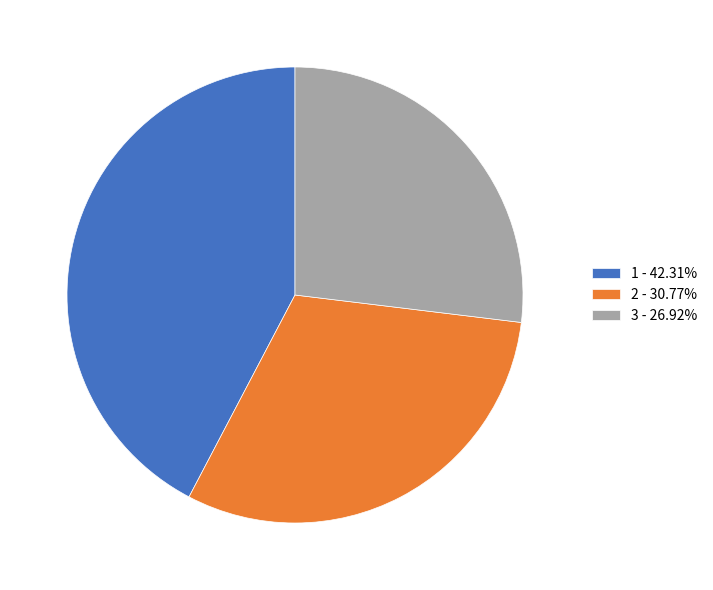

Between 1 and 2, which is larger?

1